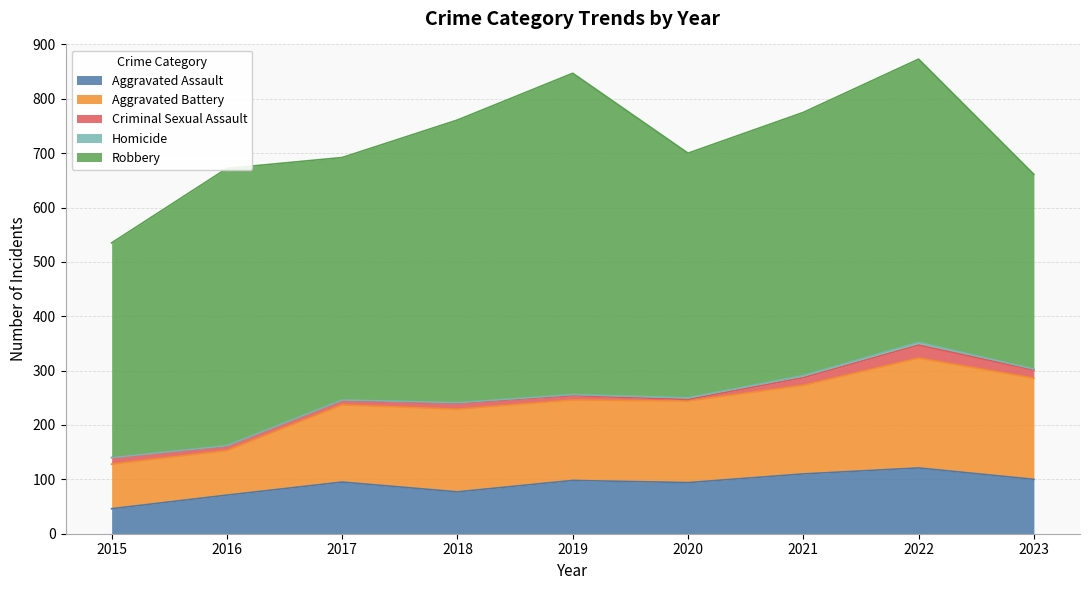

What is the lowest value of the Robbery series?

358